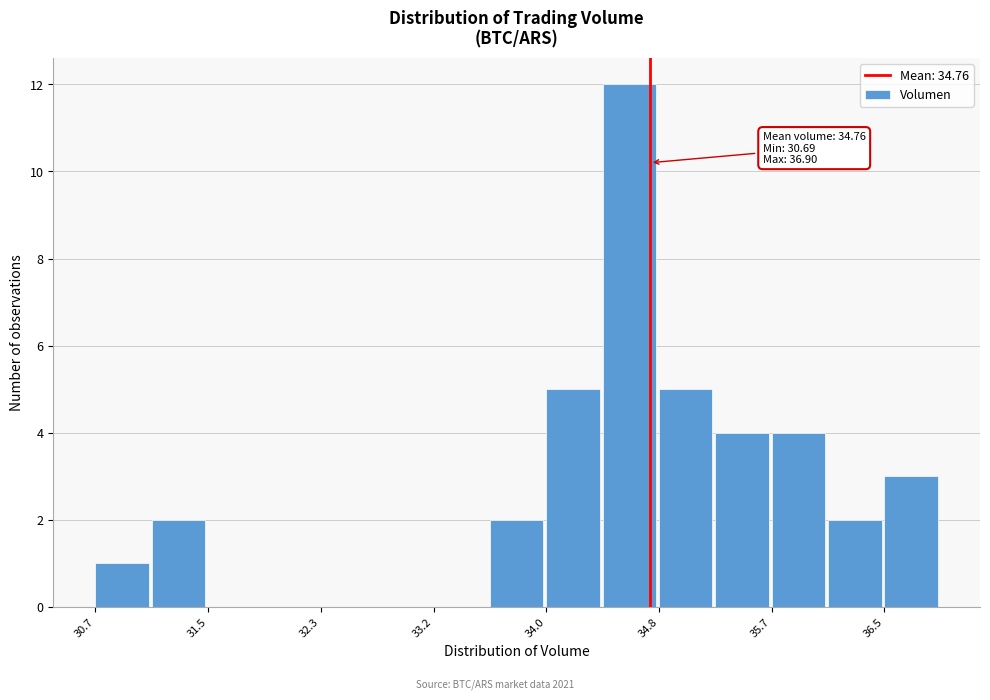

Over which range of the x-axis is the bar tallest?

34.4 to 34.8